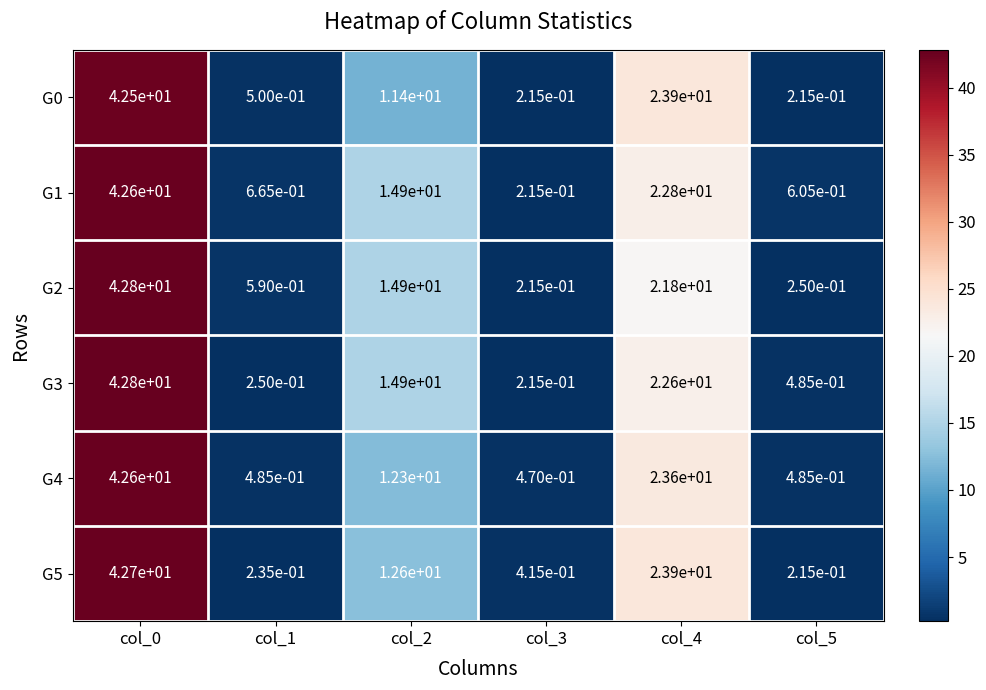

Is it true that G4 equals 23.6 at col_4?

True